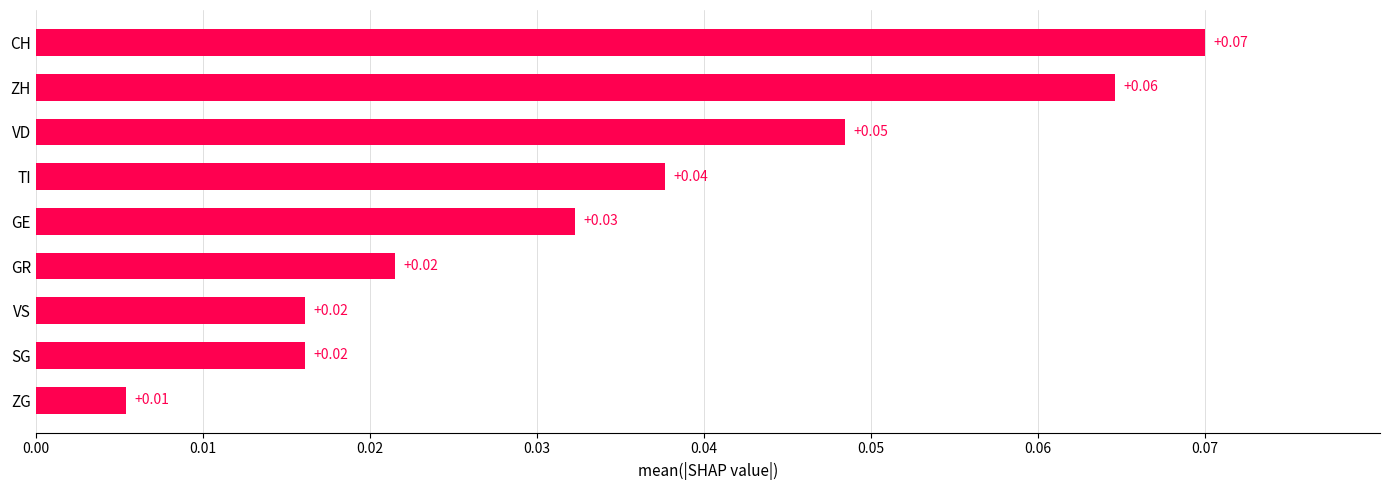

Count the number of data series in this chart.

1